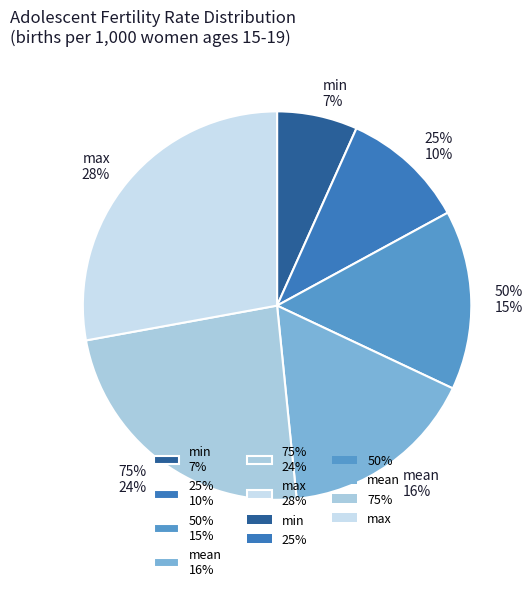

Which category has the biggest portion of the pie?

max